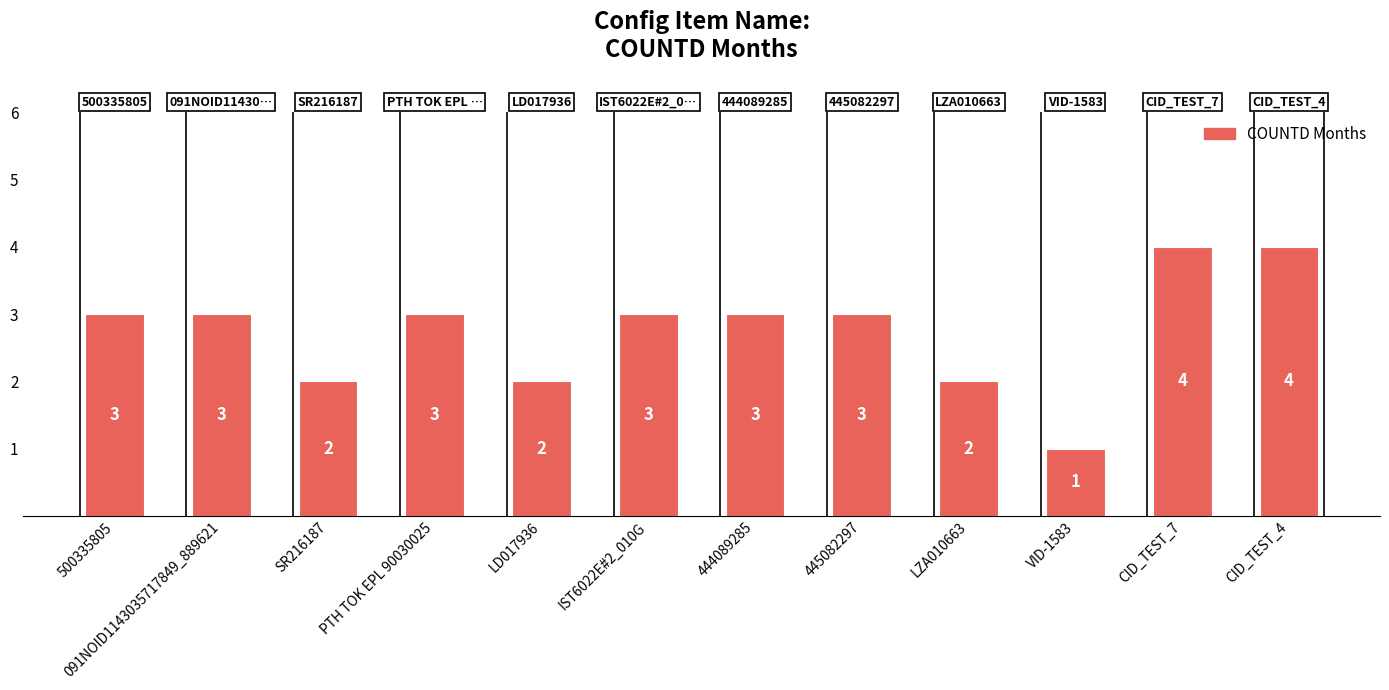

What is the value of the 4th bar from the left?

3